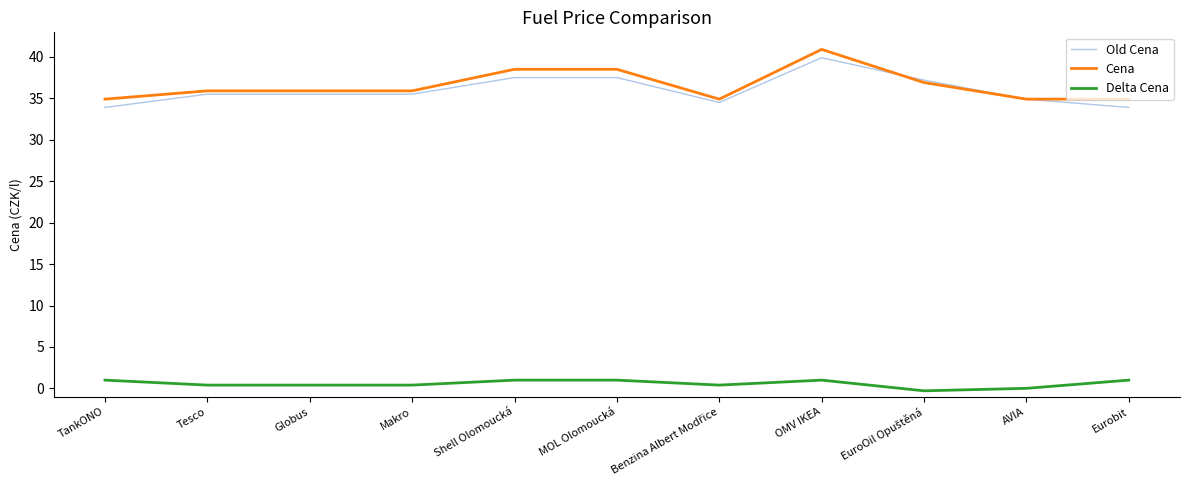

At how many categories does at least one series exceed 24?

11